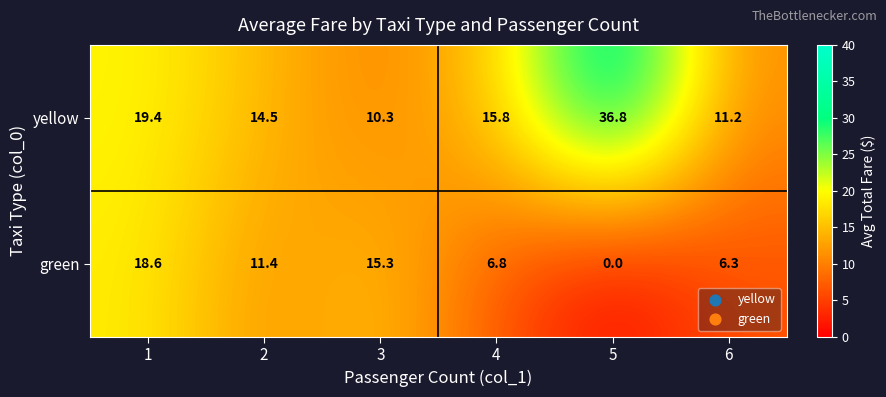

What is the difference between the maximum and second lowest values in the green series?

12.3